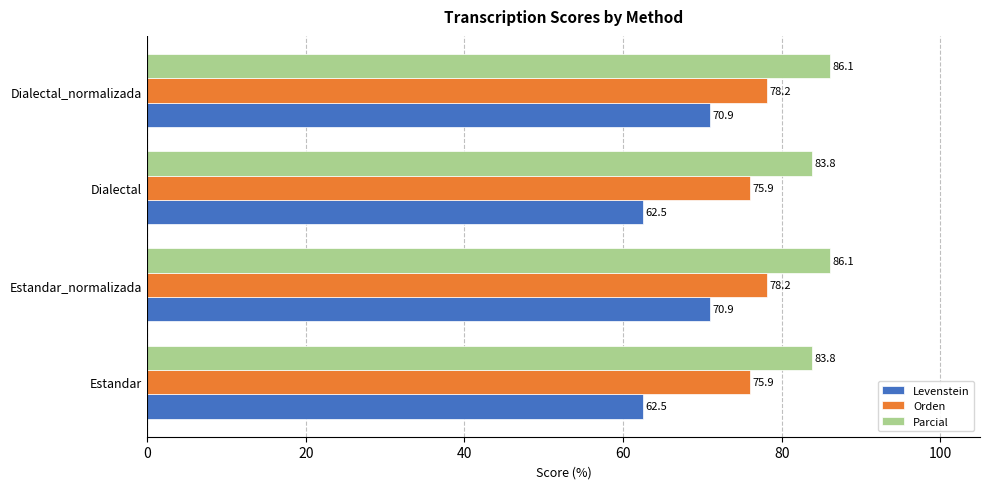

What is the average value of the Orden series?

77.1